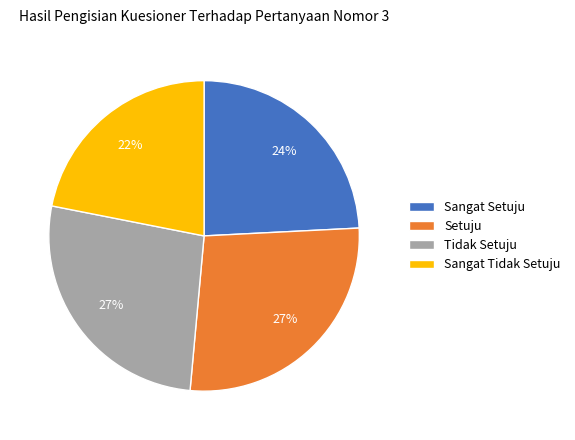

To the nearest percent, what is the difference between the largest and smallest slice percentages?

5%